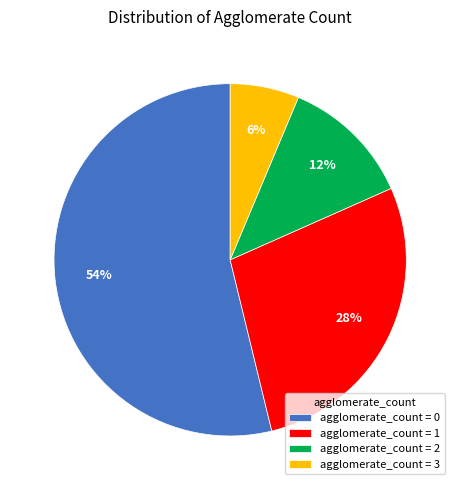

To the nearest percent, what is the combined percentage of agglomerate_count = 3 and agglomerate_count = 1?

34%